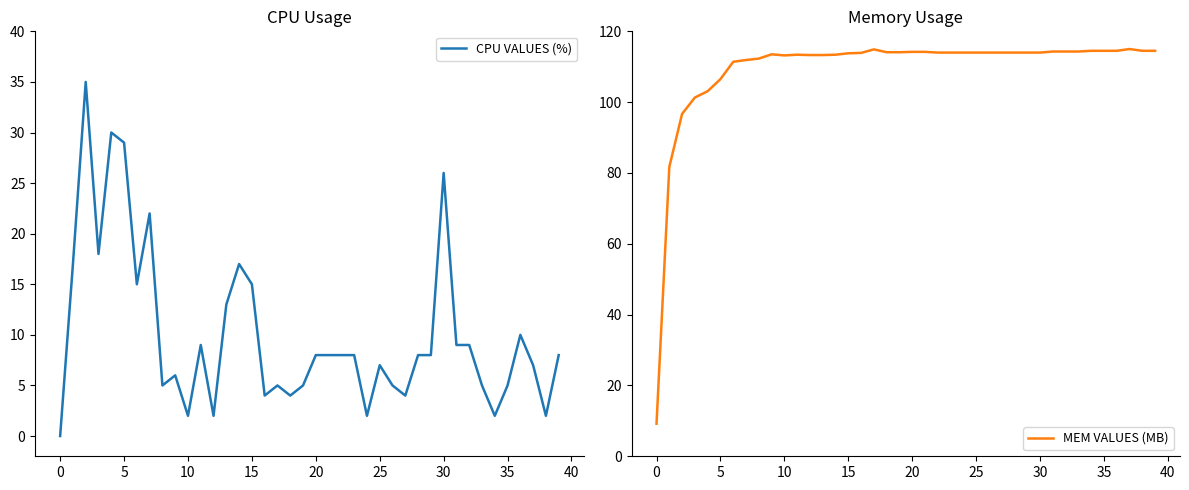

At which category is the sum across all series the highest?

30